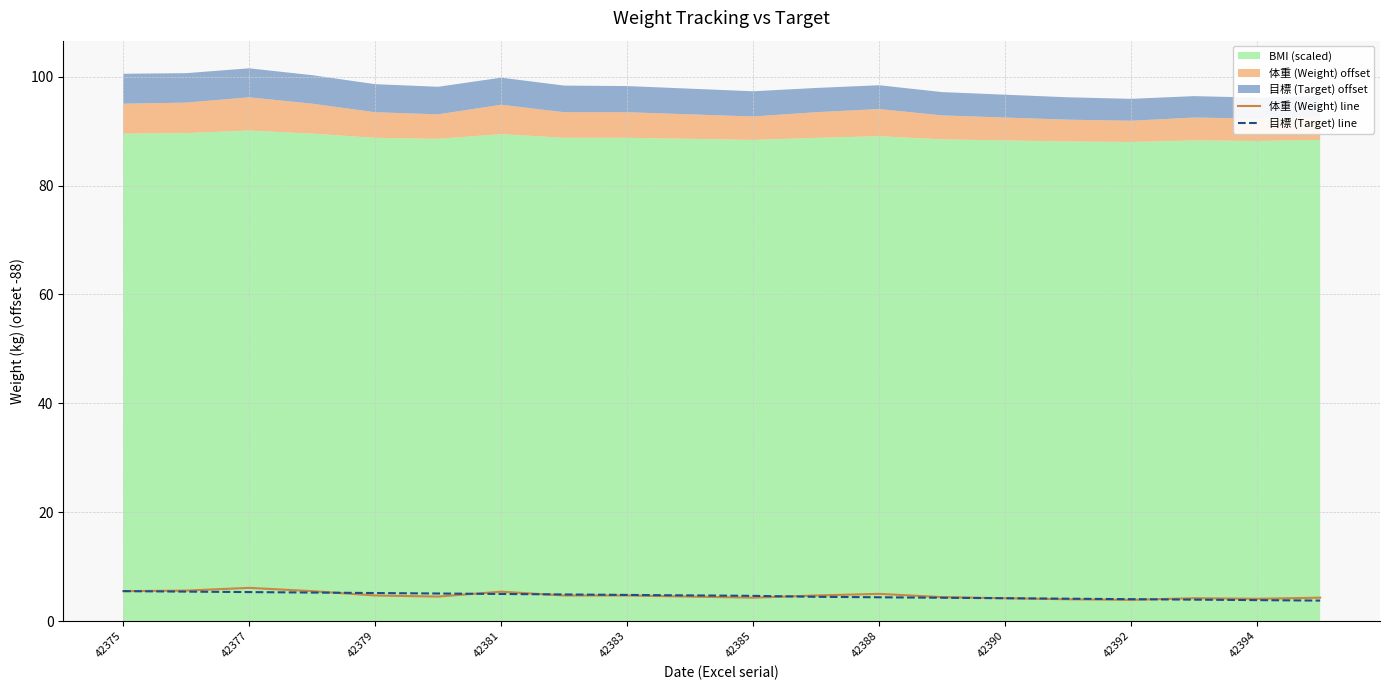

Which series has the widest spread of values?

体重 (Weight) line